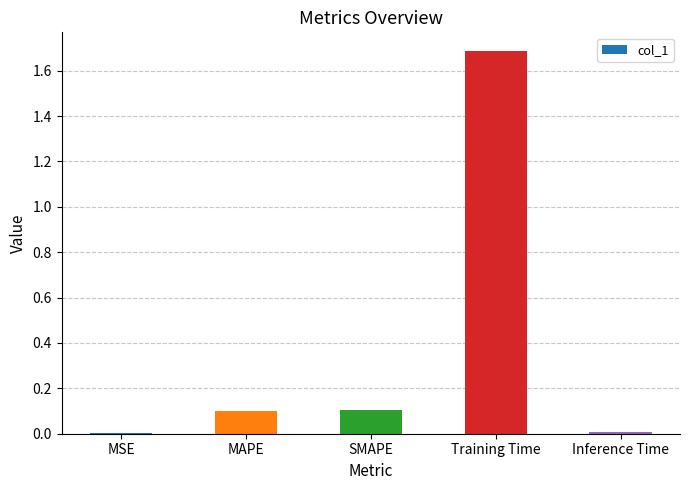

True or false: the data shows 0.0 at MSE.

True